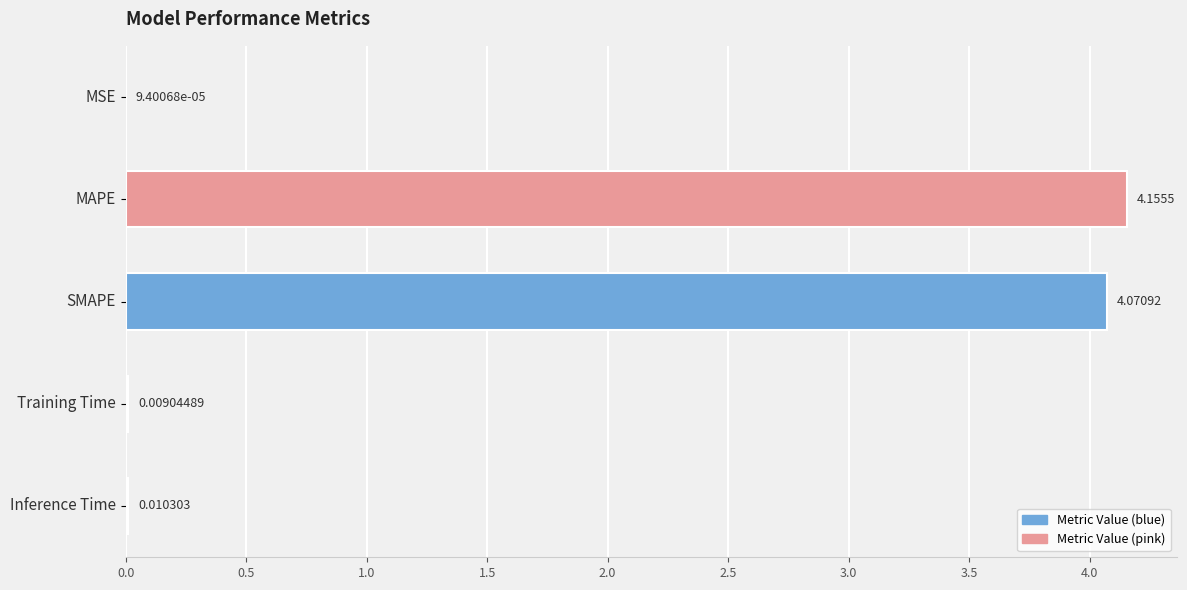

What is the sum of all values?

8.2